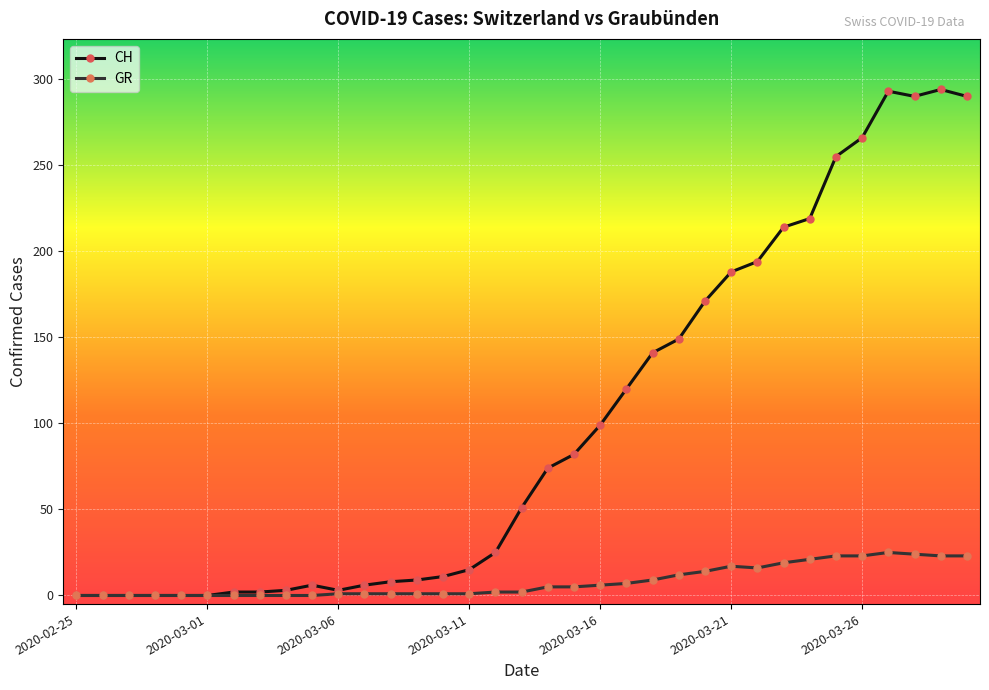

How many data points in CH are less than 51?

17